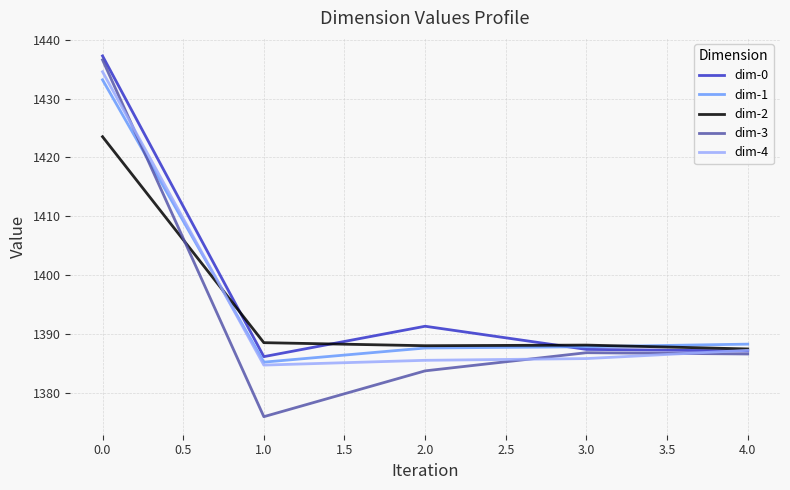

What is the difference between the second highest and second lowest values in the dim-0 series?

4.2